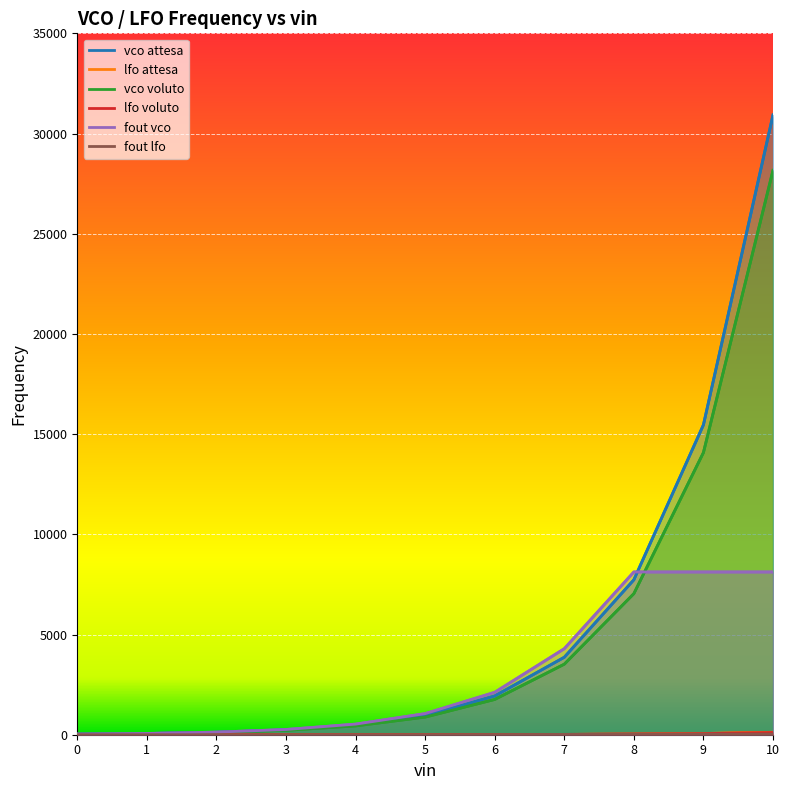

At which label does vco attesa first exceed 880?

6